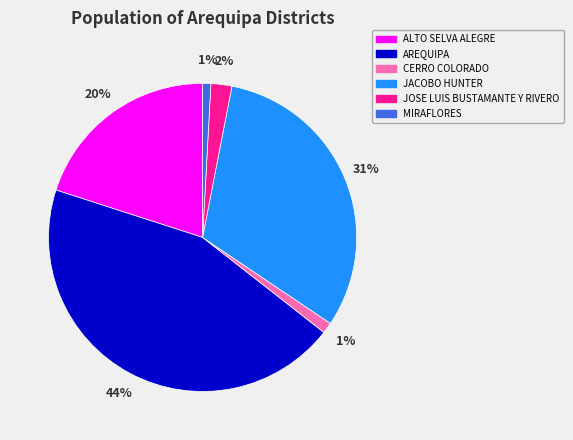

How many slices are in this pie chart?

6